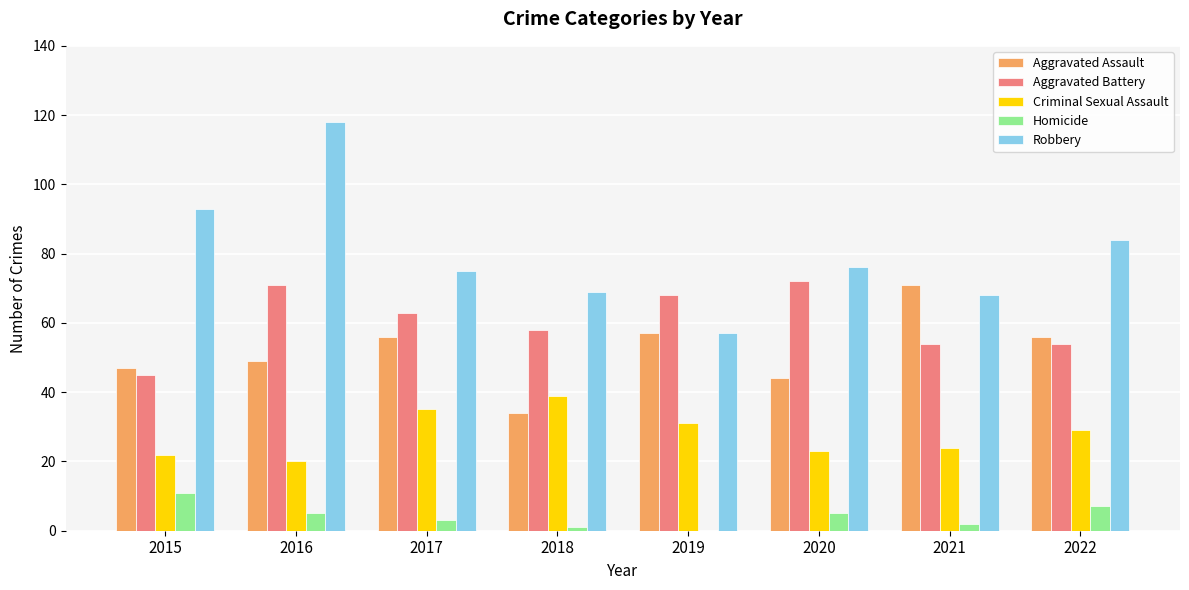

How many categories are shown in the chart?

8